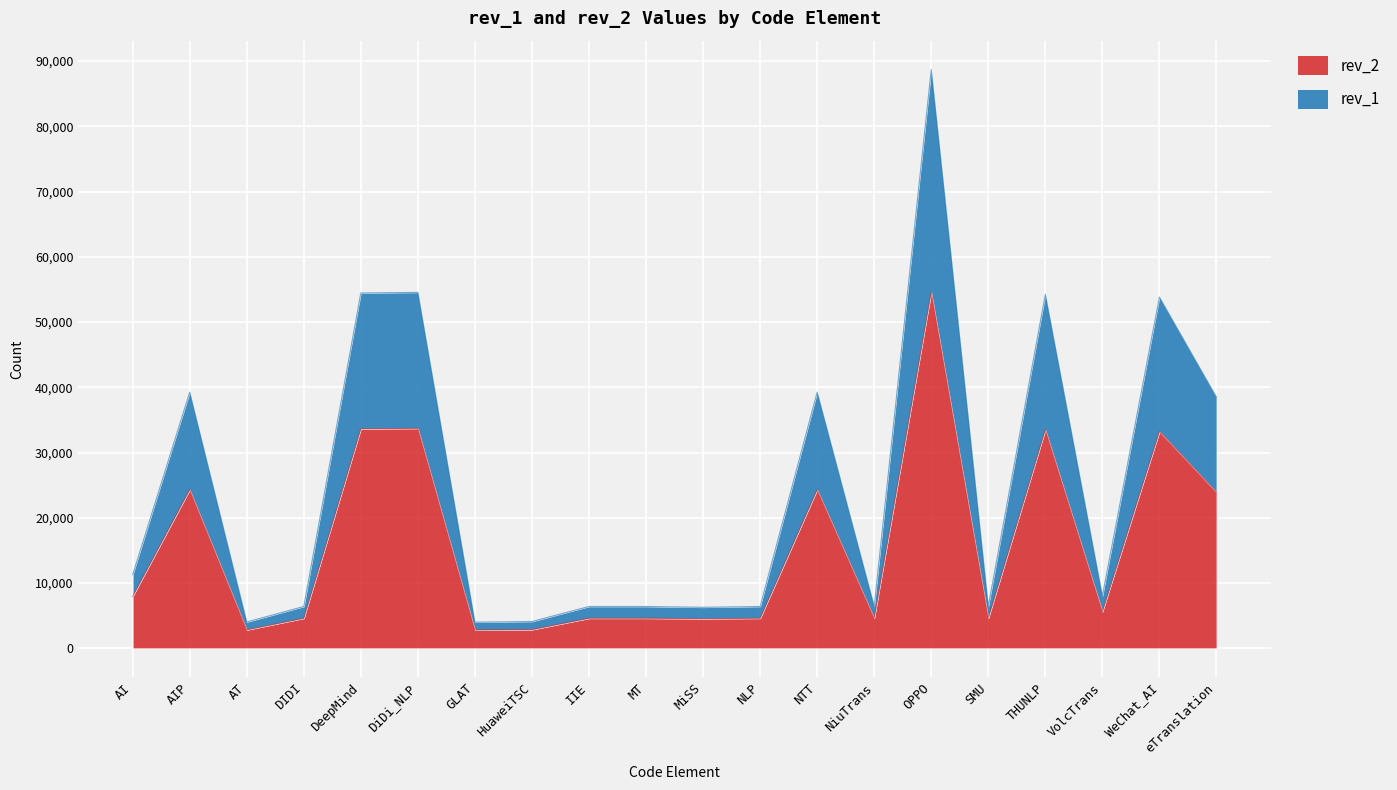

At which category is the sum across all series the highest?

OPPO